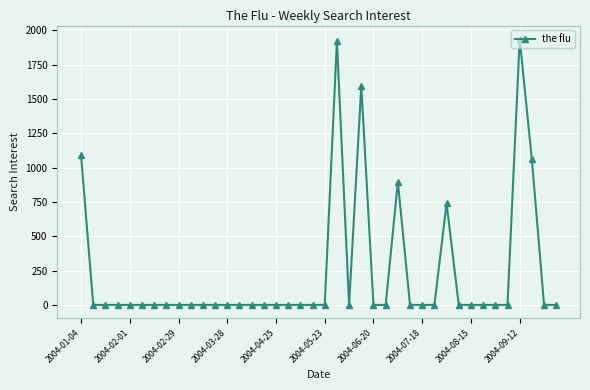

How many lines are shown in the chart?

1